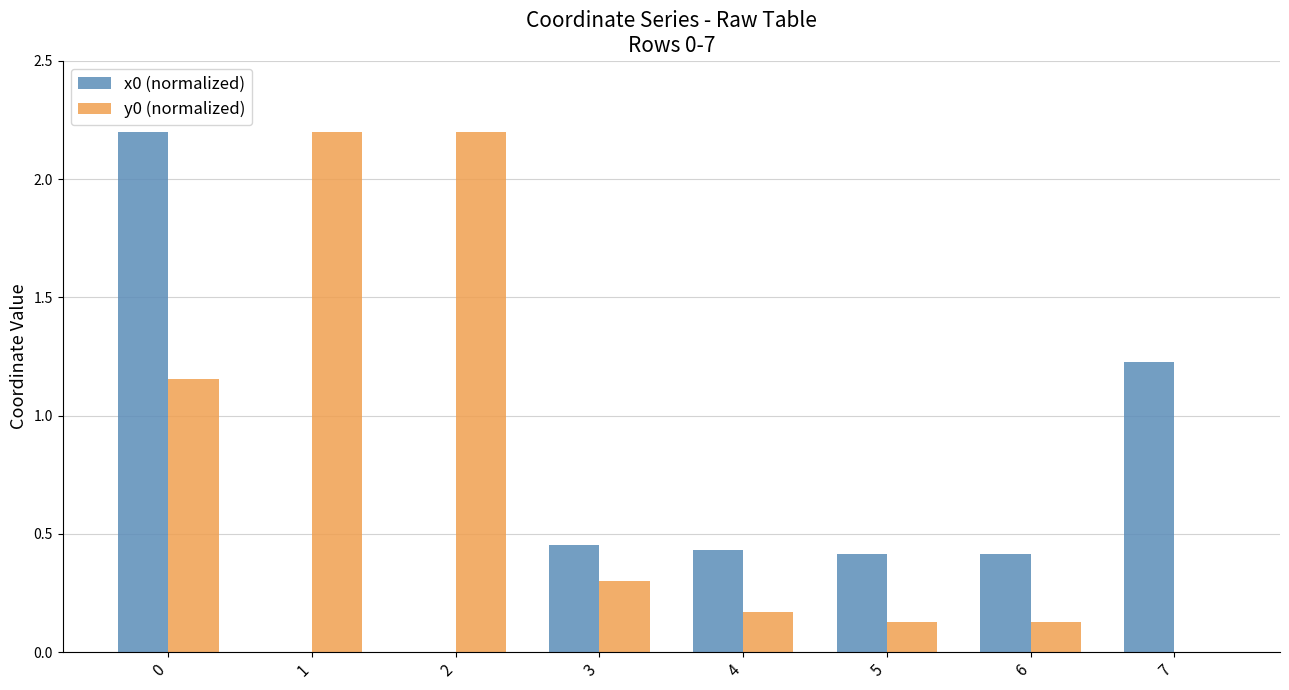

Which series has the largest total across all categories?

y0 (normalized)